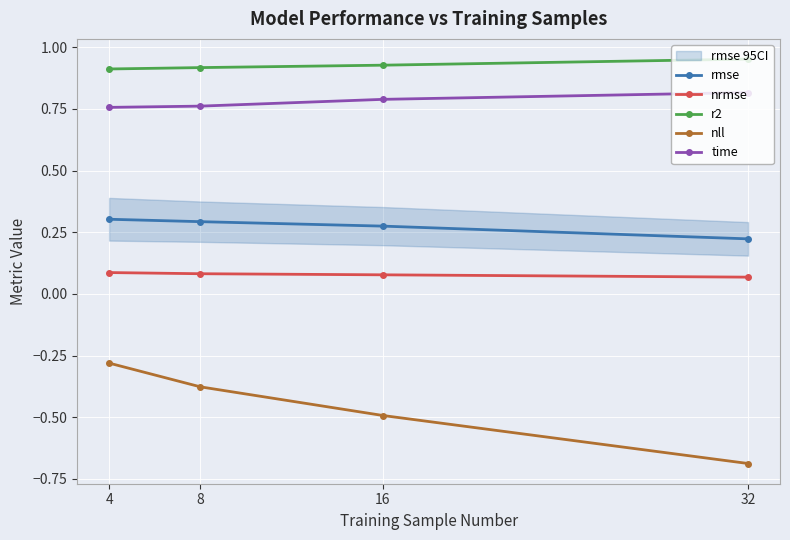

Which series changed the most between 8 and 32?

nll